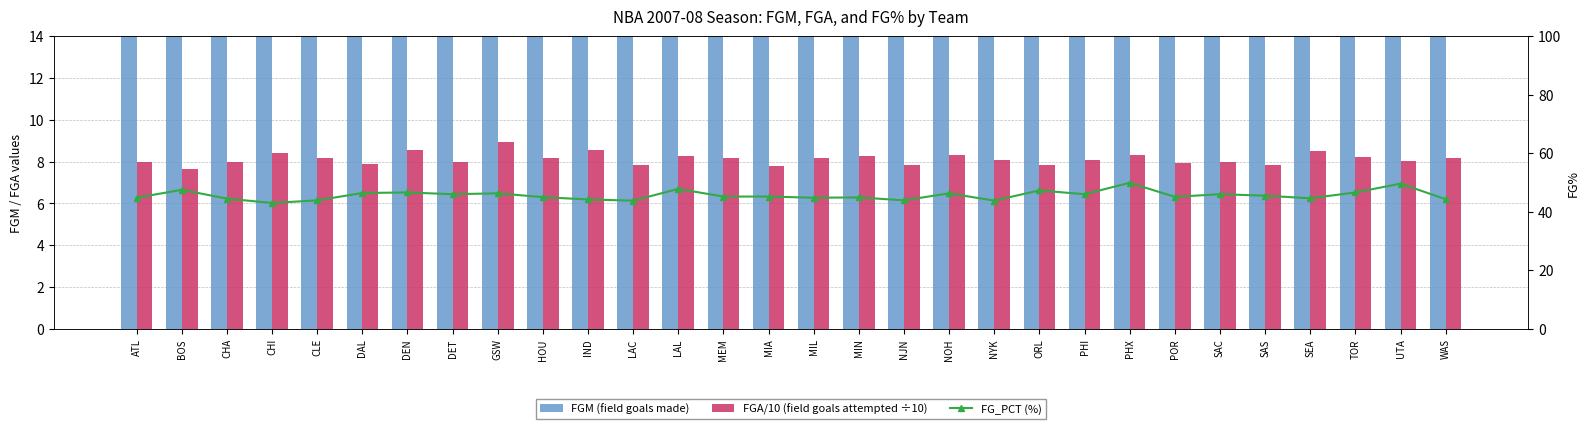

What is the sum of all FG_PCT (%) values?

1368.8